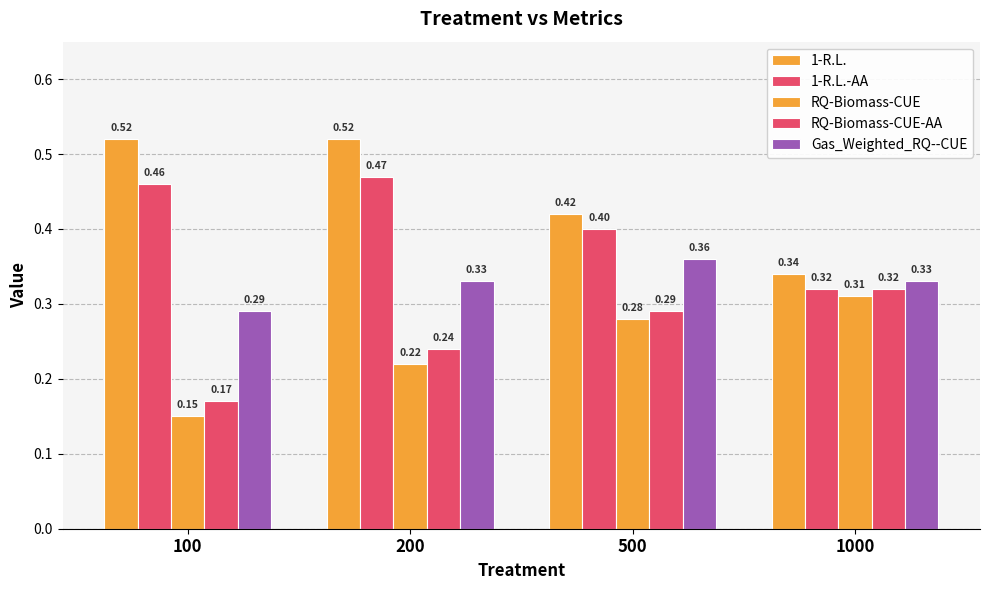

What is the value of the 1-R.L. bar at the 2nd from the left?

0.5